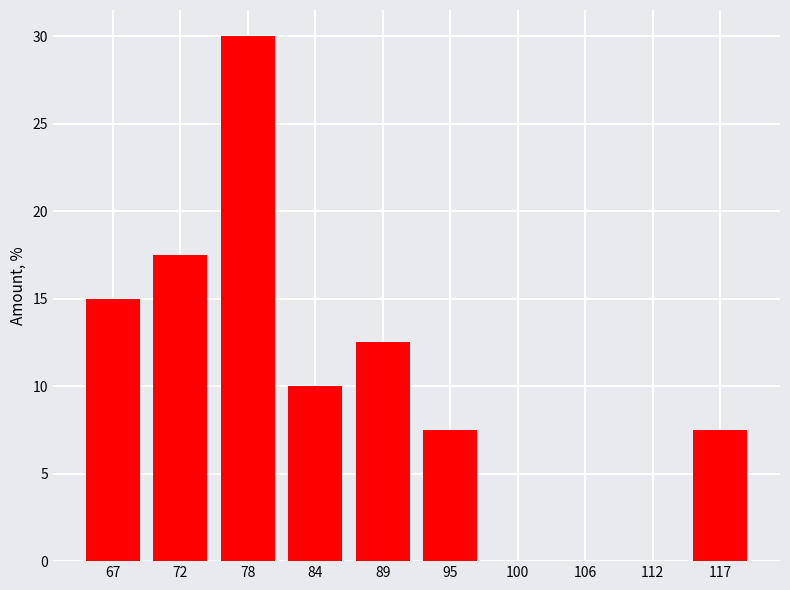

Reading left to right, transcribe this chart: for each bar, give the range it covers on the x-axis and its height. Neither the bar edges nor the heights are printed on the chart, so give them approximately, as read against the axes.

64.0 to 69.6: 15.0
69.6 to 75.2: 17.5
75.2 to 80.8: 30.0
80.8 to 86.4: 10.0
86.4 to 92.0: 12.5
92.0 to 97.6: 7.5
97.6 to 103.2: 0
103.2 to 108.8: 0
108.8 to 114.4: 0
114.4 to 120.0: 7.5